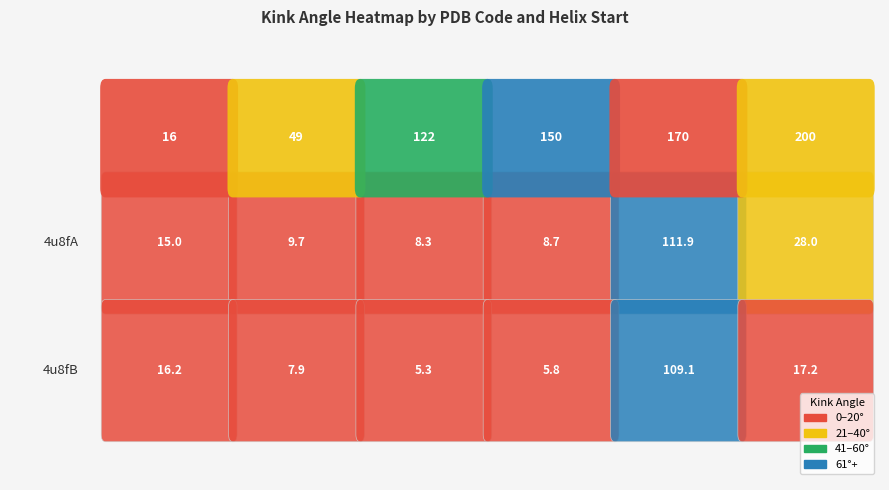

Is it true that 4u8fB equals 16.2 at 16?

True